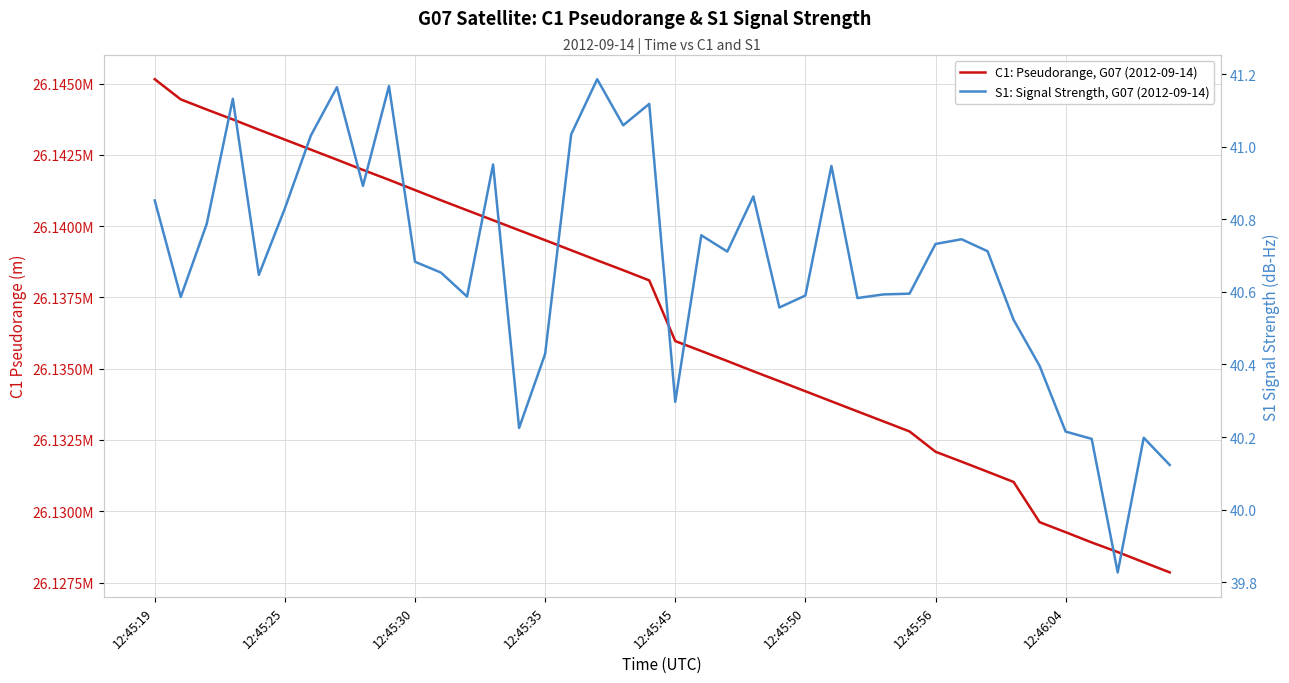

What position from the left is 28?

29